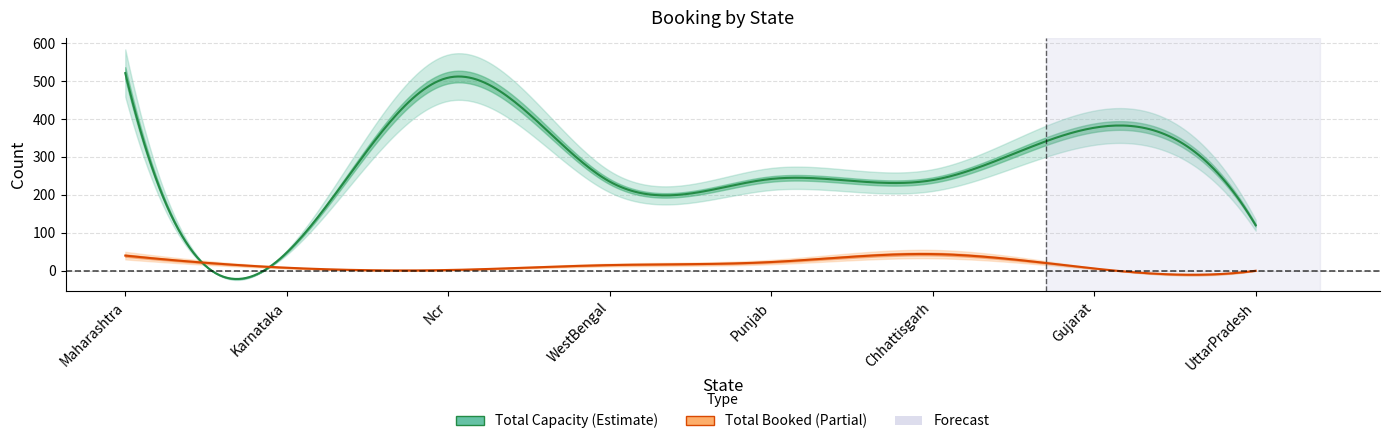

How many data points in Total Capacity are above 242?

3